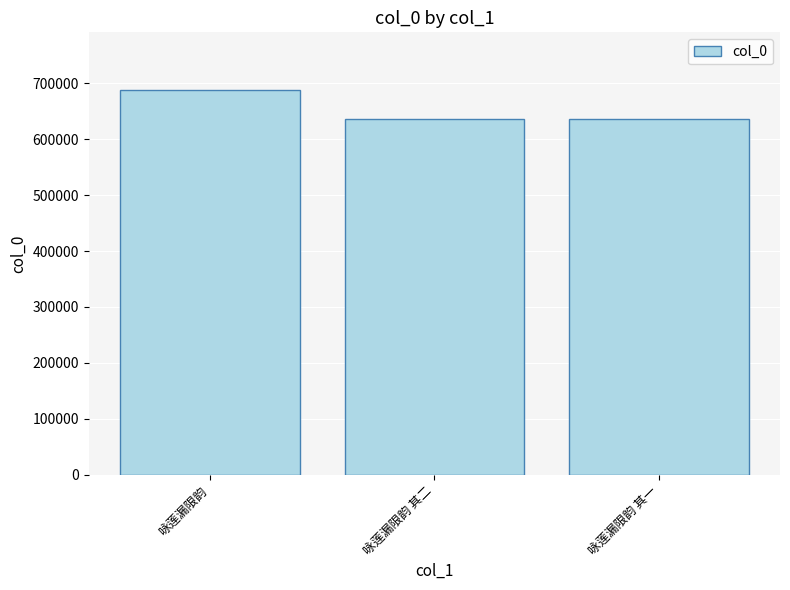

What is the label of the 2nd bar from the right?

咏莲漏限韵 其二